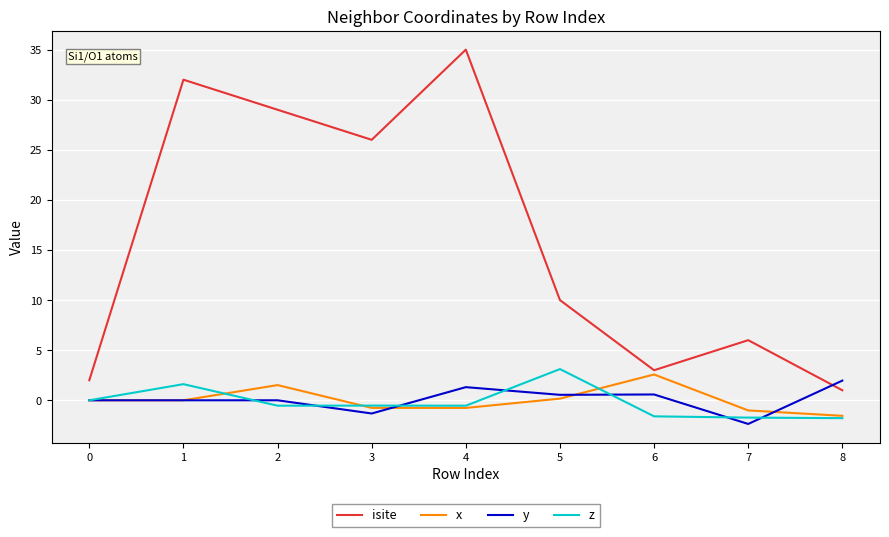

Which series has the largest range (max minus min)?

isite